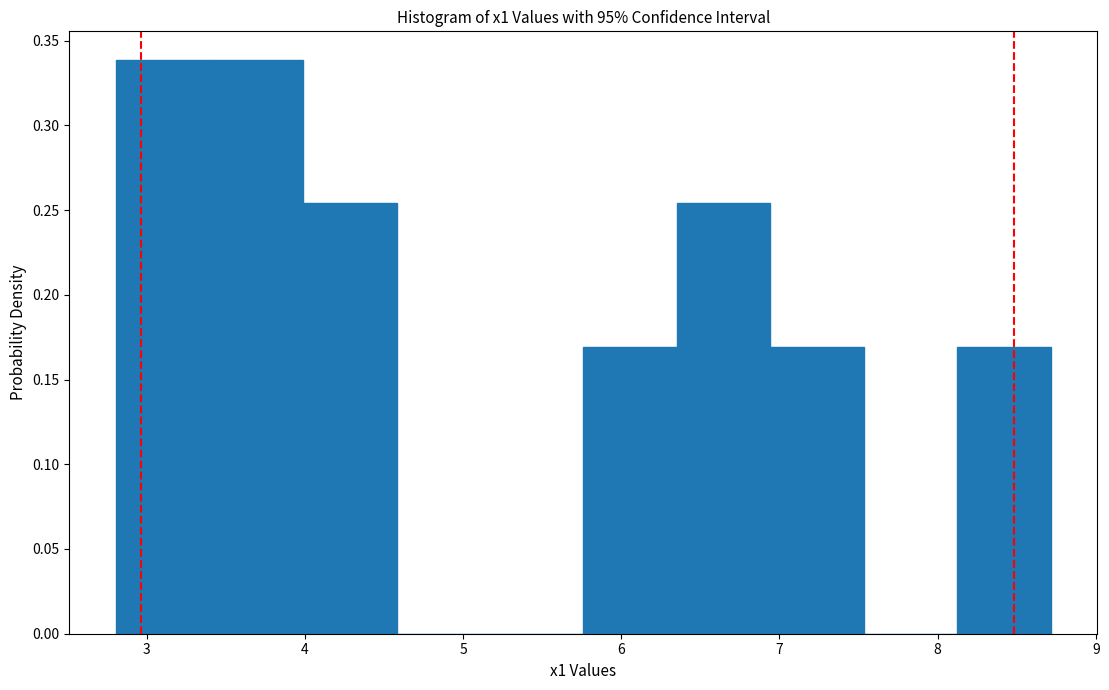

Reading left to right, list every bar in this chart as the range it spans on the x-axis followed by its height. Neither the bar edges nor the heights are printed on the chart, so give them approximately, as read against the axes.

2.8 to 3.4: 0.340
3.4 to 4.0: 0.340
4.0 to 4.6: 0.255
4.6 to 5.2: 0
5.2 to 5.8: 0
5.8 to 6.4: 0.170
6.4 to 6.9: 0.255
6.9 to 7.5: 0.170
7.5 to 8.1: 0
8.1 to 8.7: 0.170